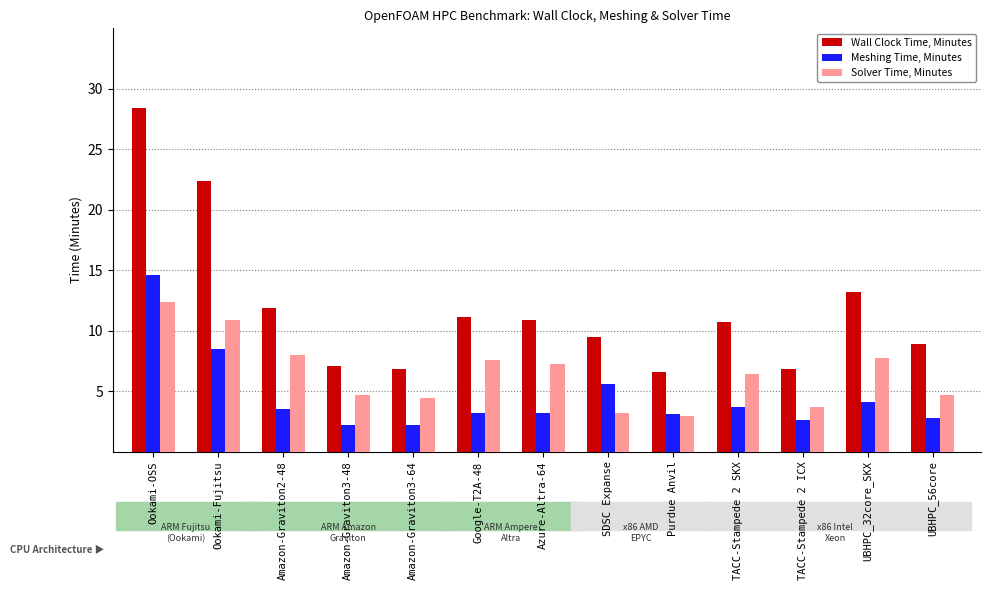

Count the number of data series in this chart.

3